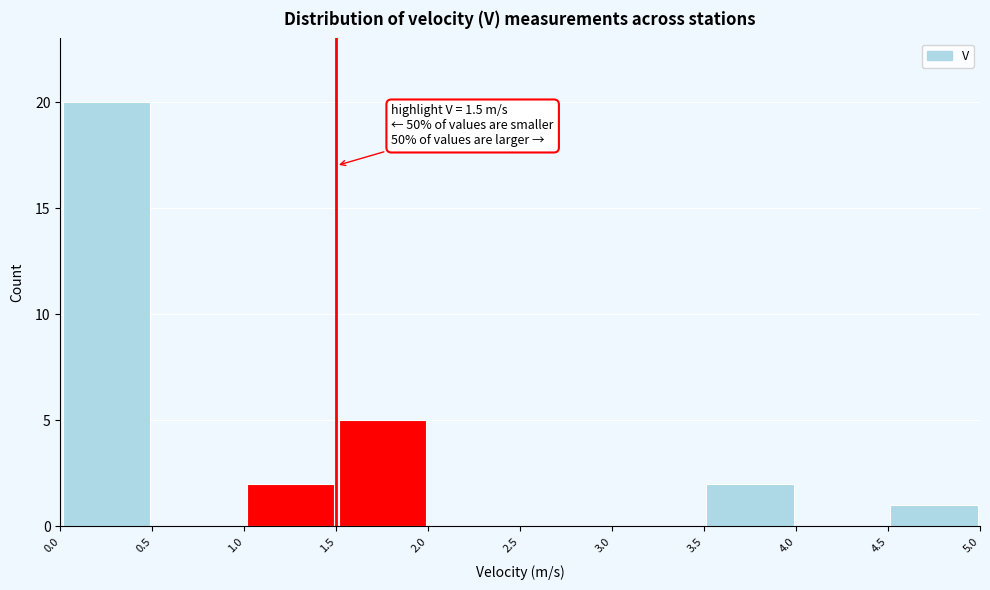

Over which range of the x-axis is the bar tallest?

0.0 to 0.5